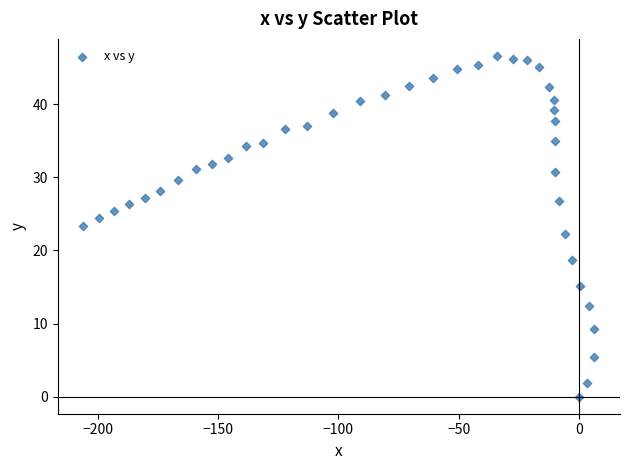

What is the range of X values (max minus min)?

212.2